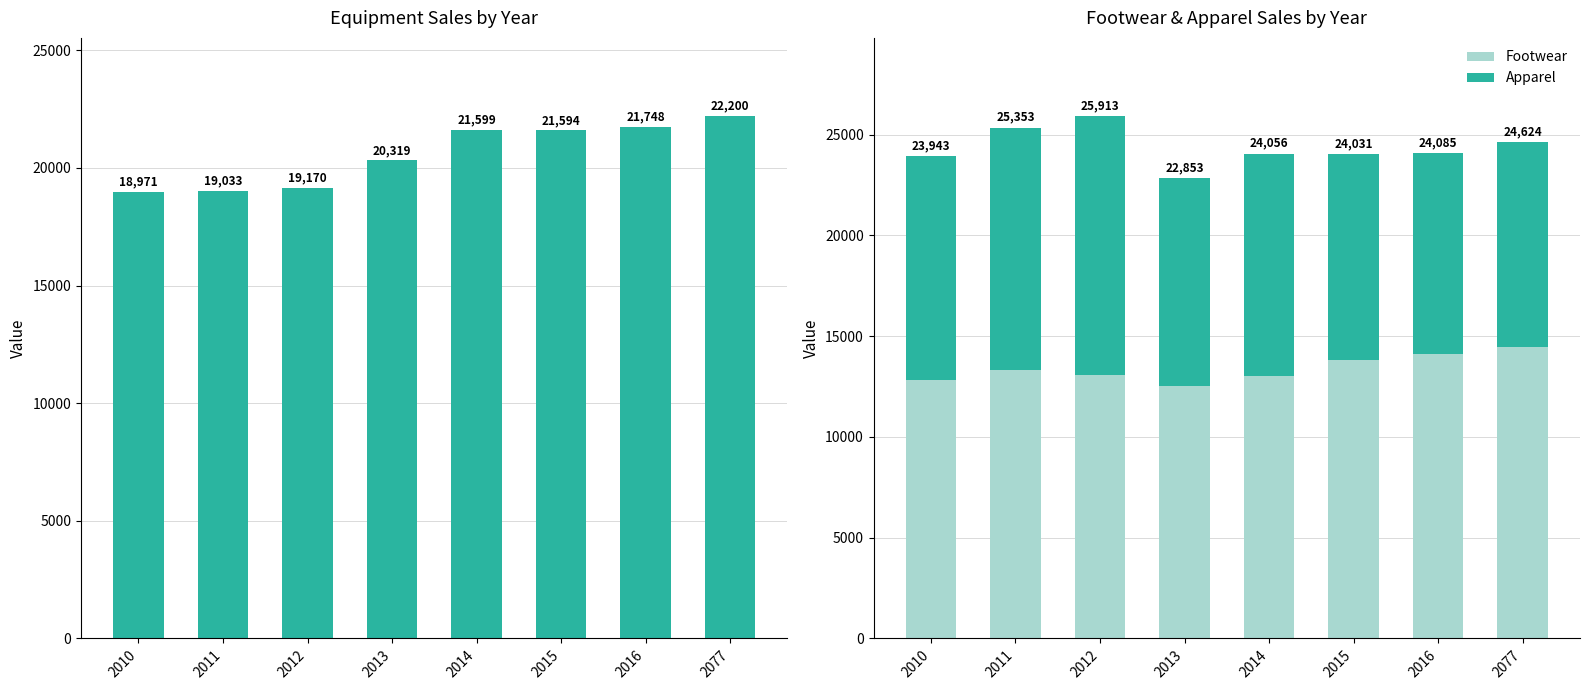

Does the chart contain any negative values?

No